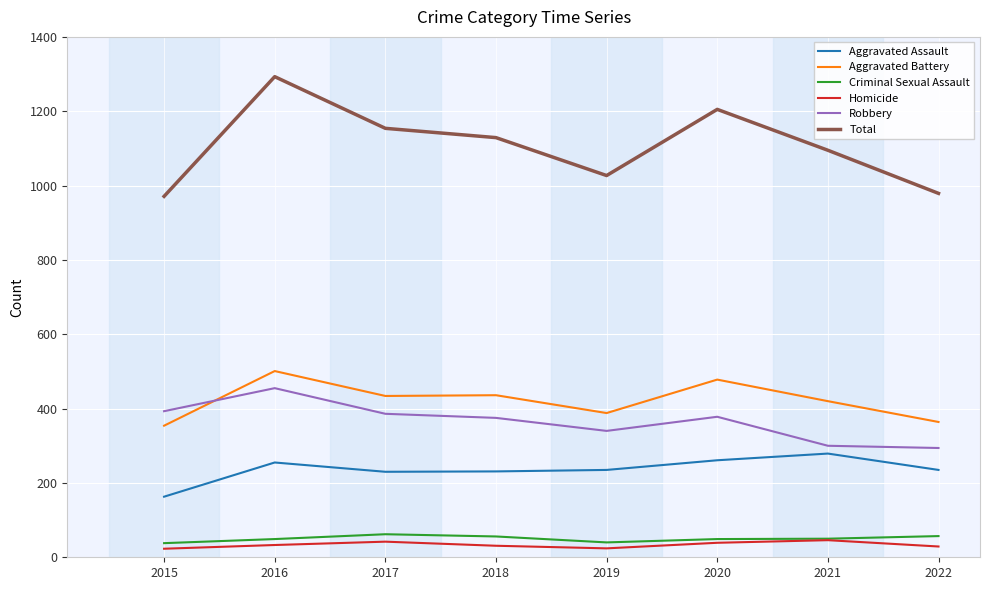

Count the number of data series in this chart.

6